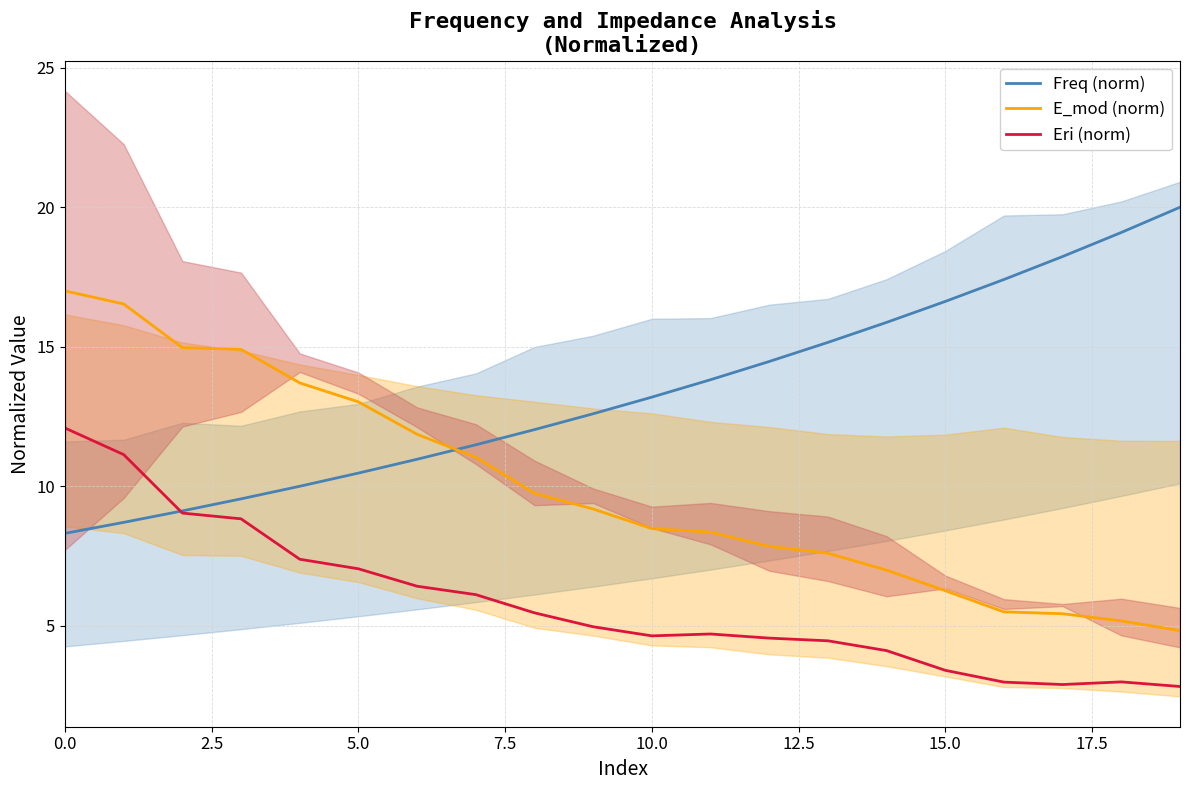

What is the minimum value shown in the chart?

2.8